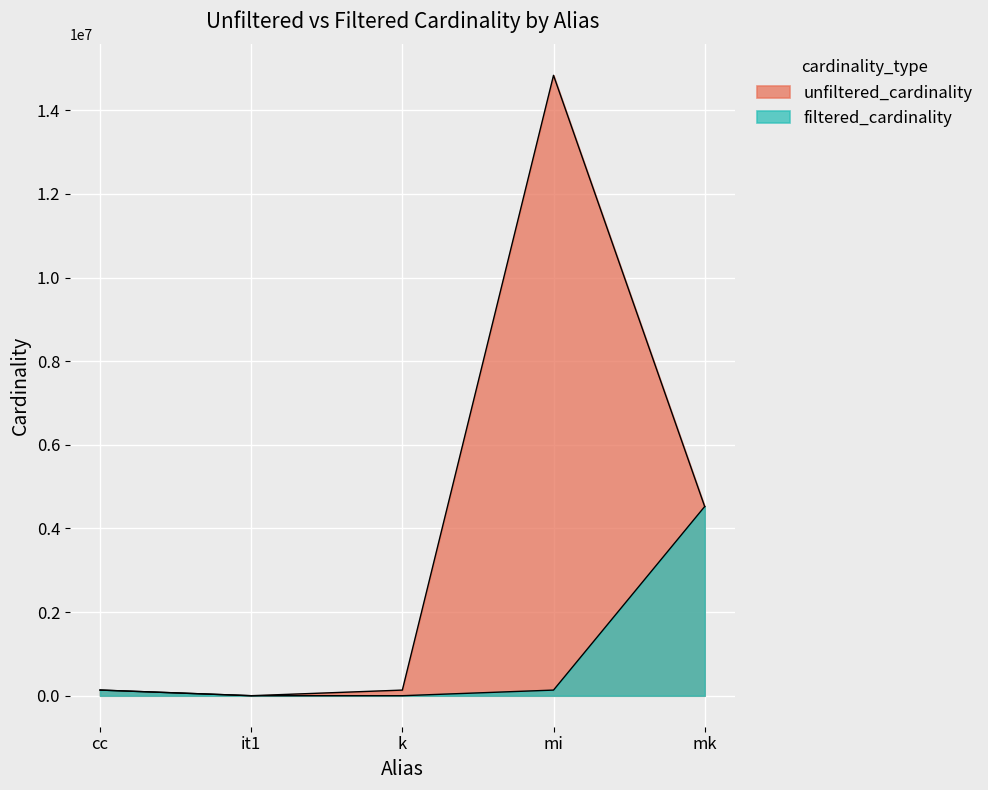

Which series has the largest total across all categories?

unfiltered_cardinality